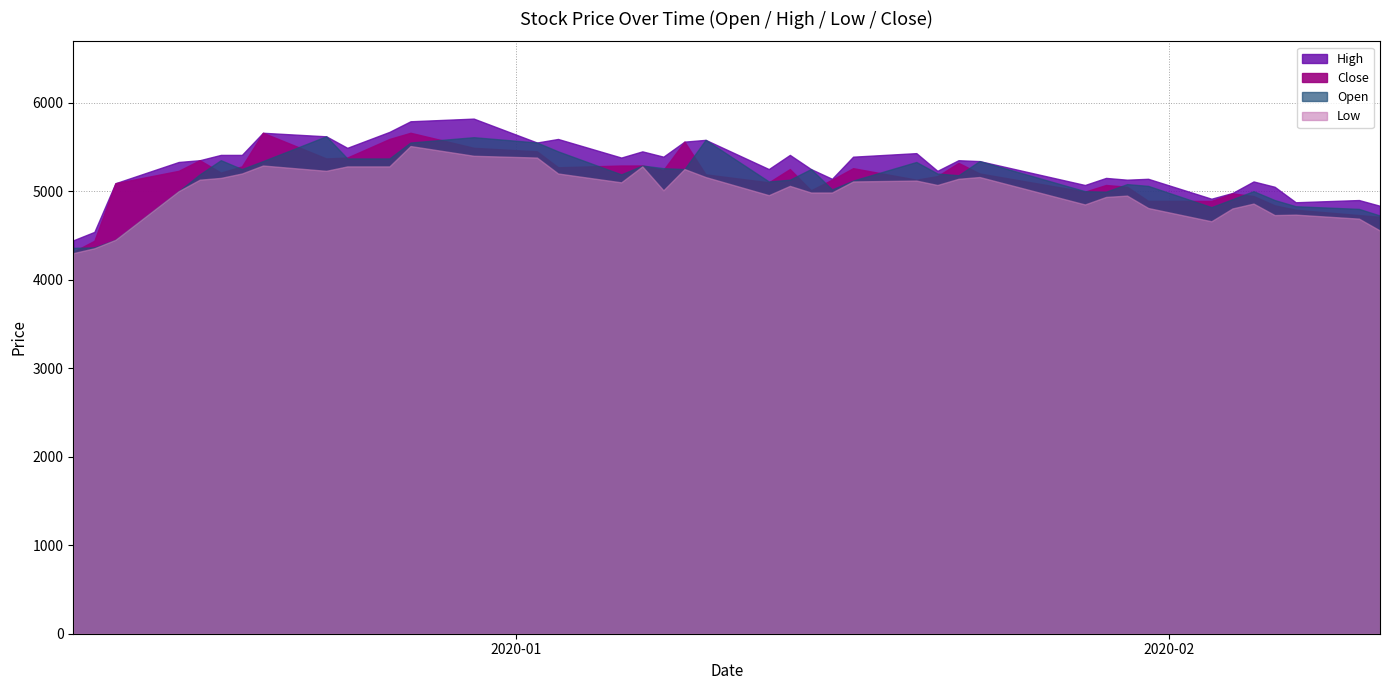

What is the sum of all Low values?

200120